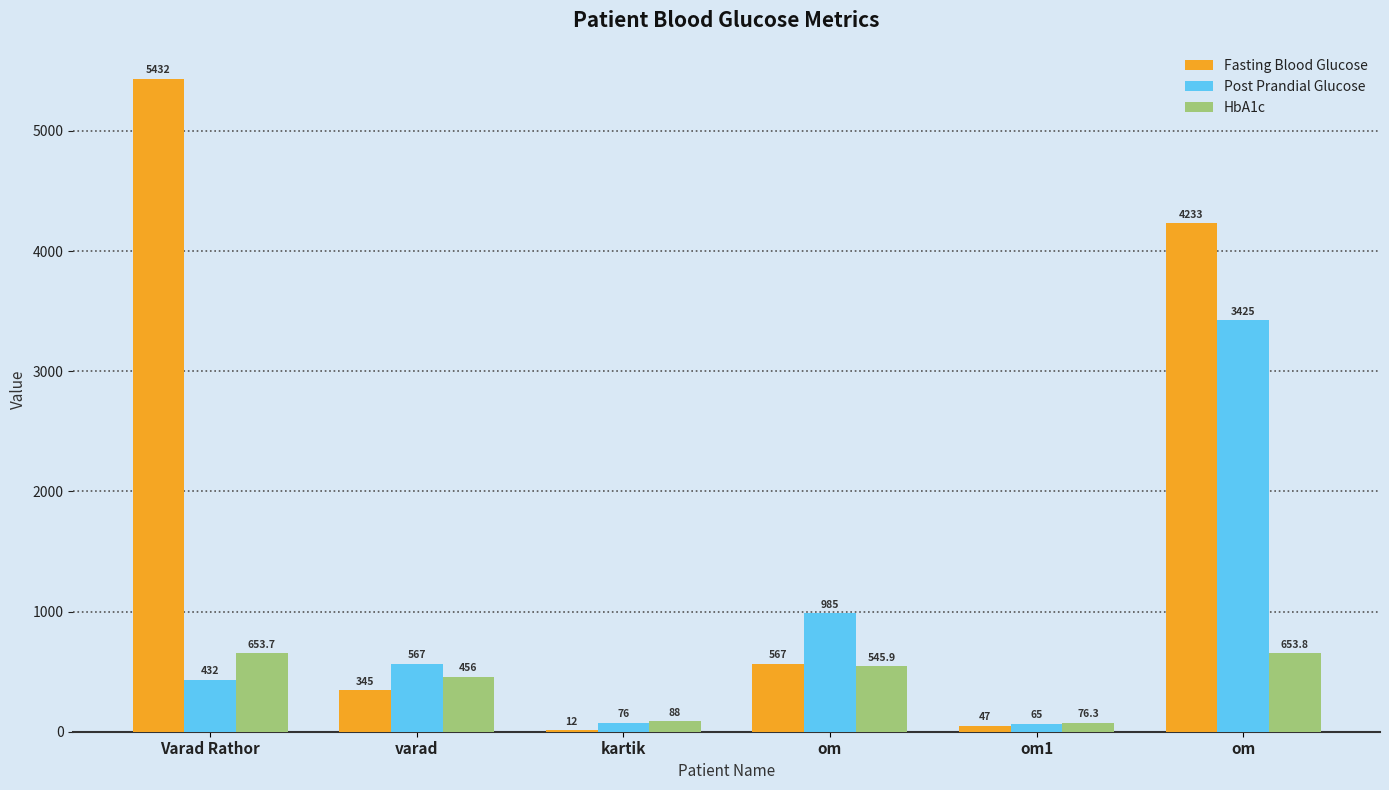

What is the label of the 2nd bar from the left?

varad